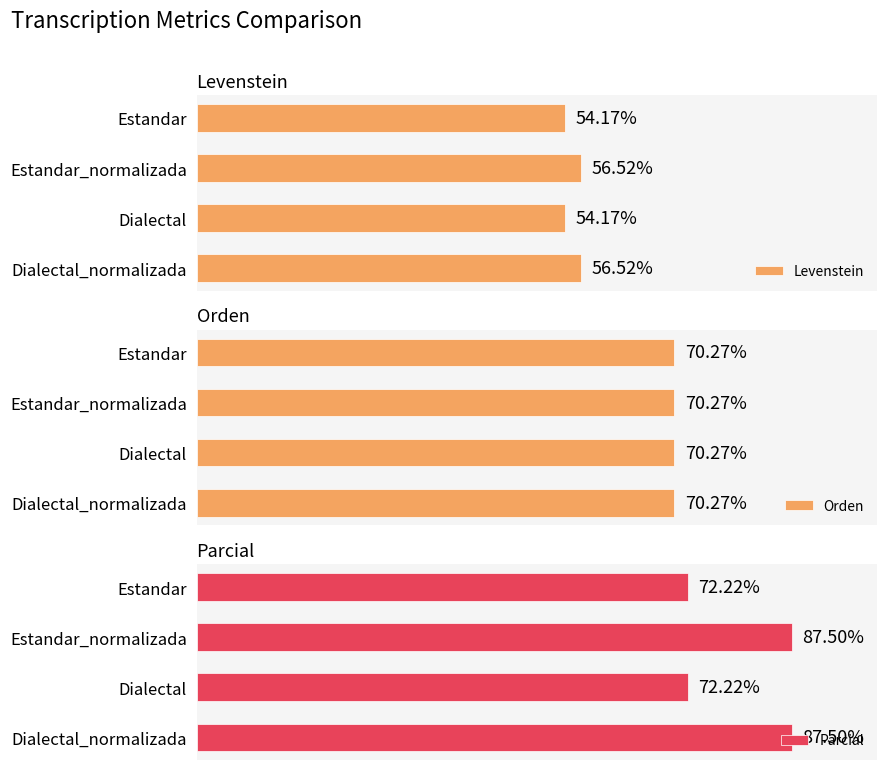

Is it true that Orden equals 0.3 at 1?

False